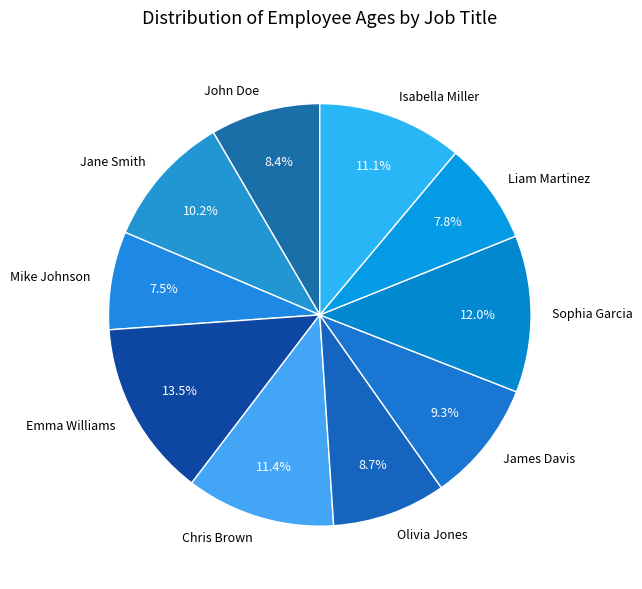

To the nearest percent, what percentage of the pie is Chris Brown?

11%